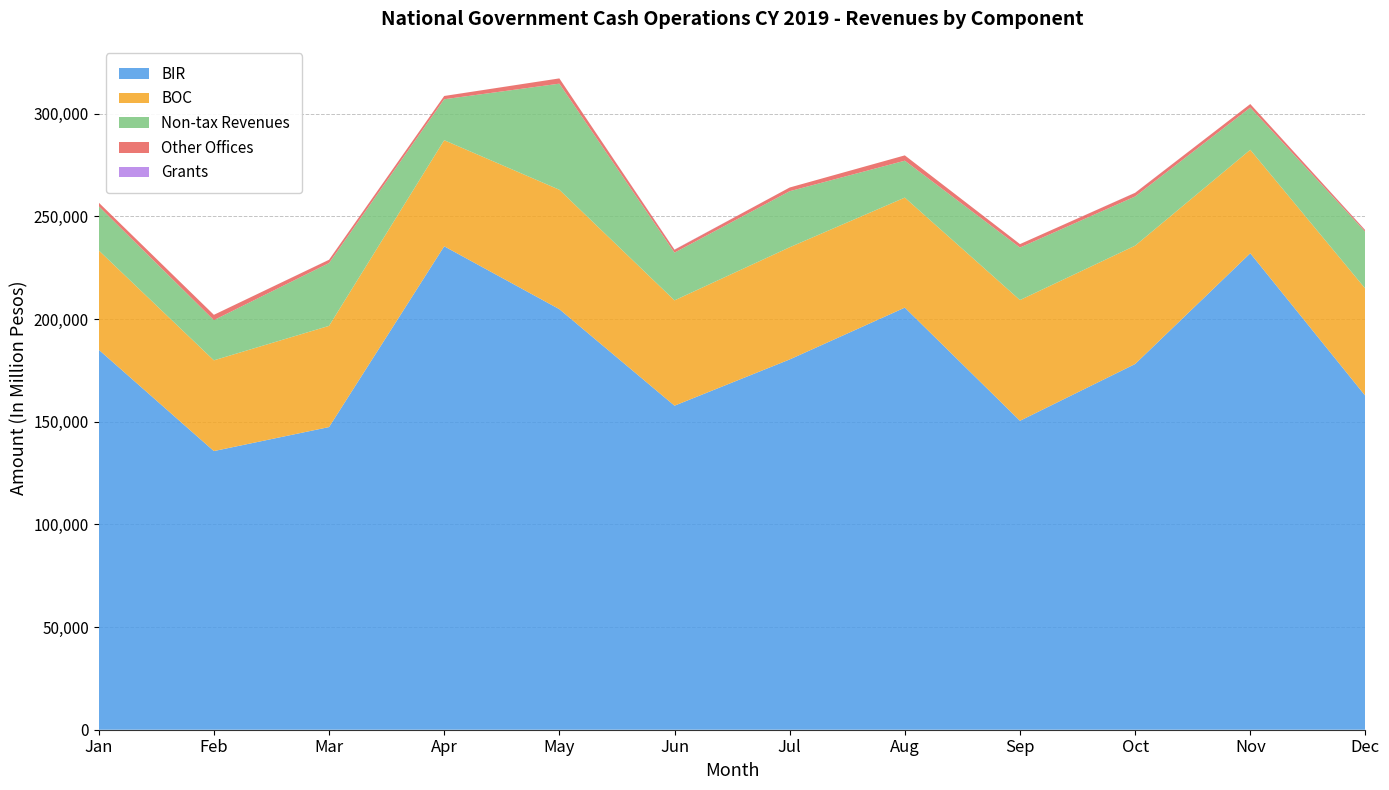

Reading left to right, what are all the values shown in this chart?

BIR: 185088	135720	147411	235461	204838	157829	180341	205587	150475	178122	232059	162575
BOC: 48376	44200	49294	51674	58168	51298	54644	53593	58802	57652	50414	52195
Non-tax Revenues: 21504	19581	30593	19943	51670	23247	27307	17981	25572	23946	20557	27687
Other Offices: 1774	2580	1591	1590	2554	1421	1801	2584	1673	1788	1719	760
Grants: 0	4	29	8	6	91	1	0	6	45	0	69